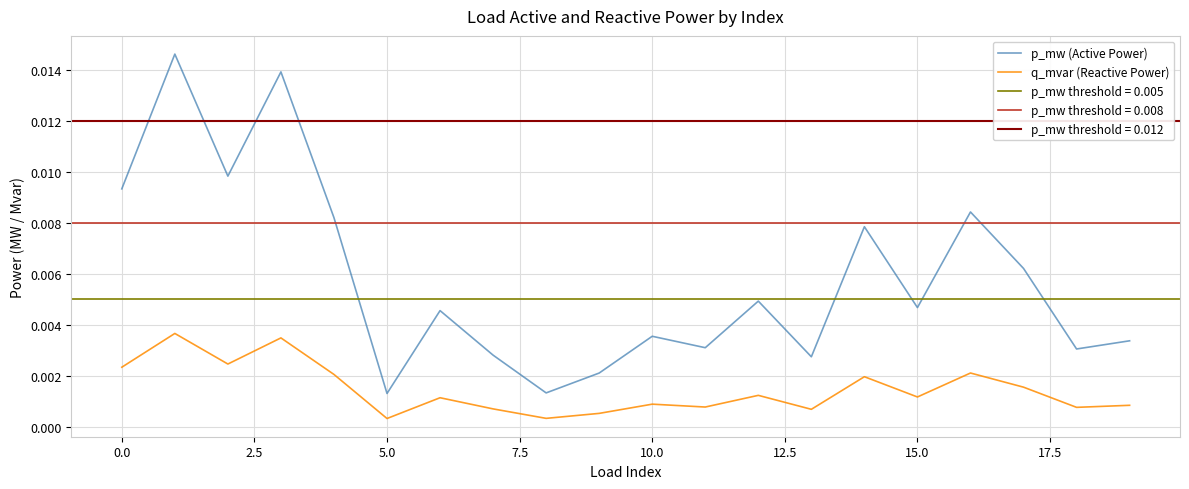

True or false: p_mw (Active Power) and q_mvar (Reactive Power) cross at least once.

False